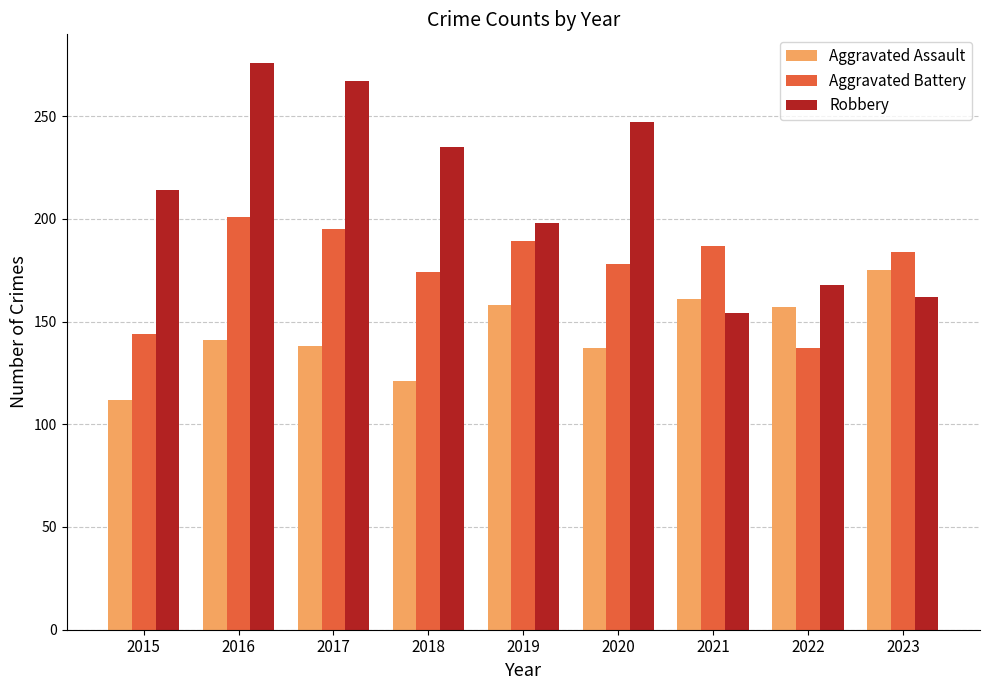

How many categories are shown in the chart?

9